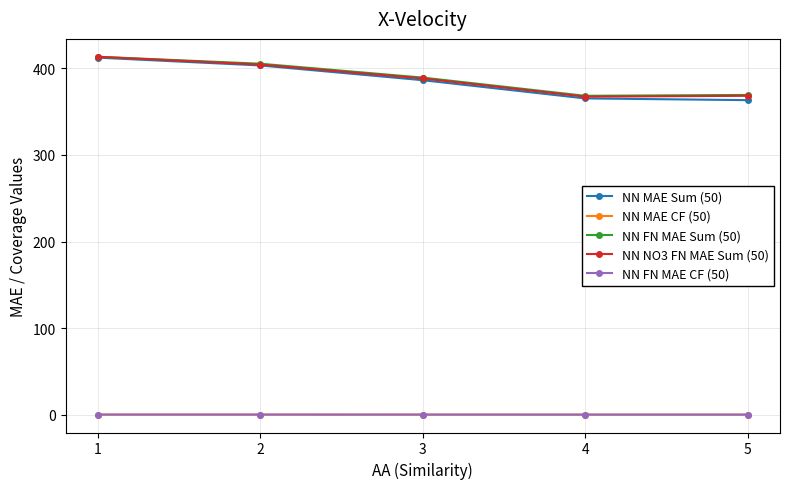

The value of NN FN MAE Sum (50) at 3 is 389.0. True or false?

True